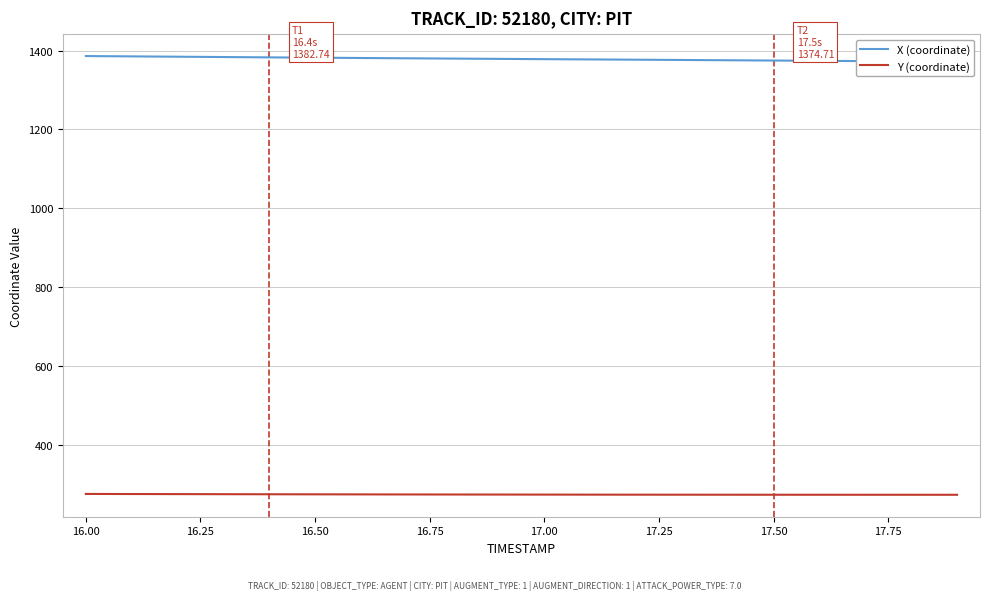

The value of Y (coordinate) at 17.00 is 274.0. True or false?

True